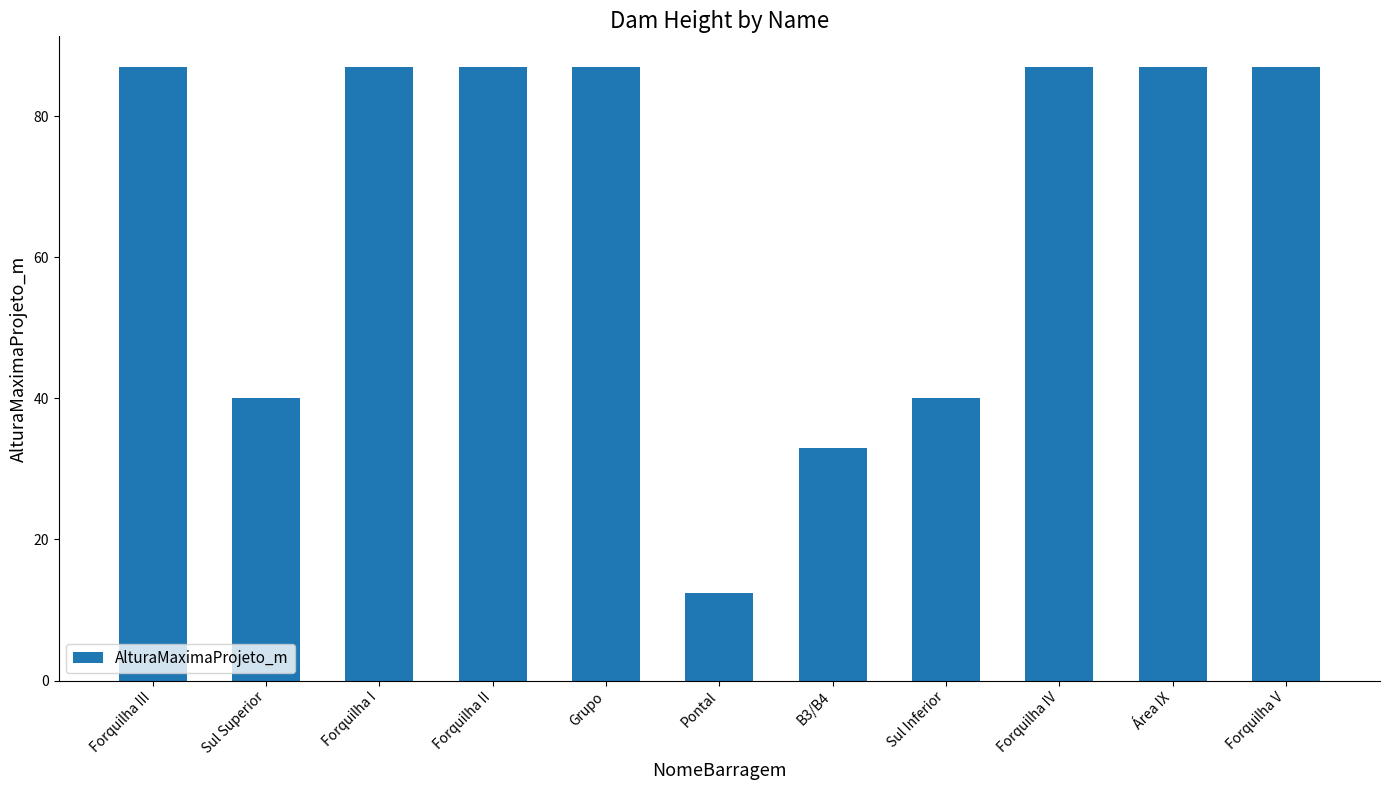

What is the average value?

66.8